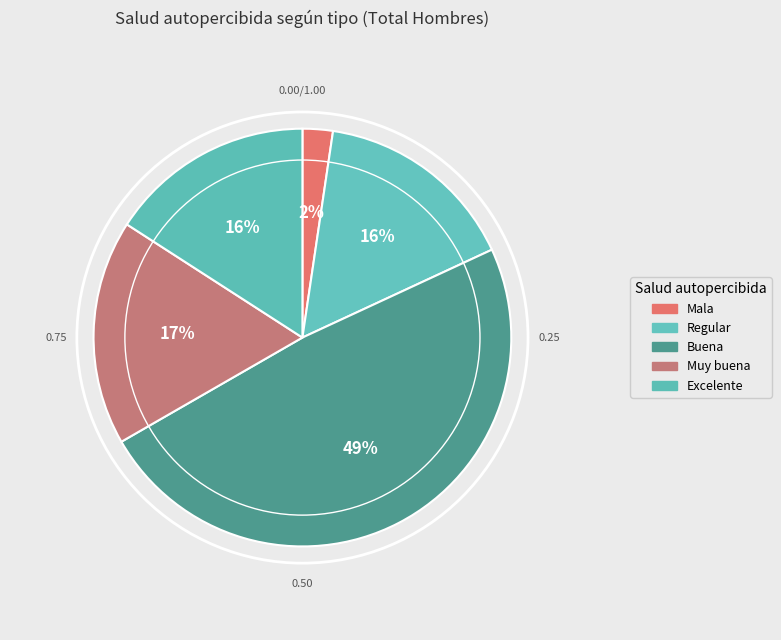

What is the change in value from Regular to Buena?

+1132085